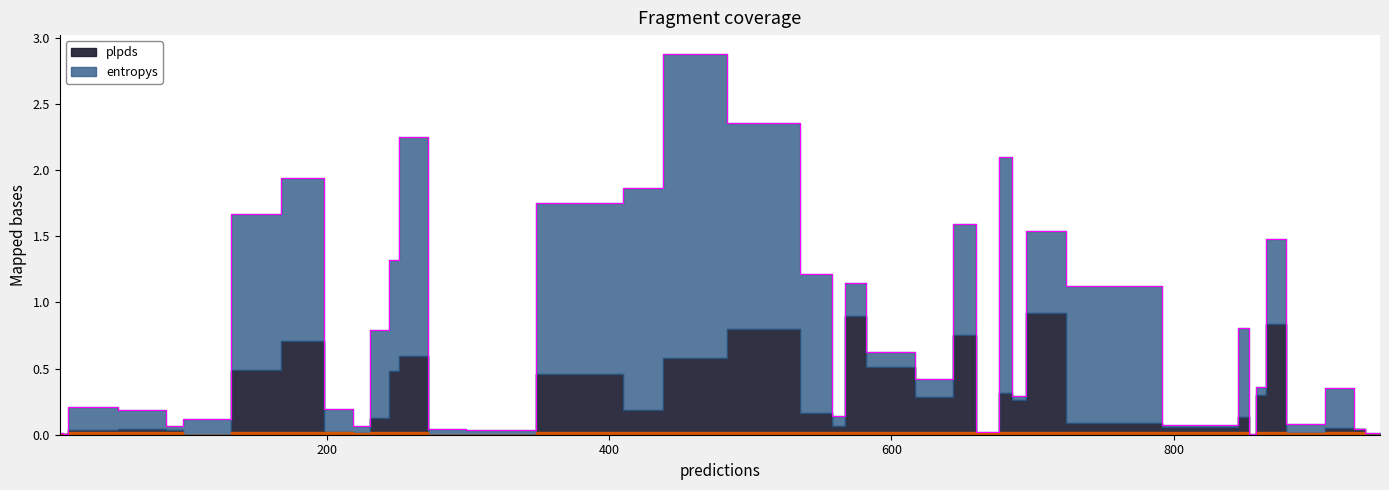

Rank the series by their maximum value, from highest to lowest.

entropys, plpds